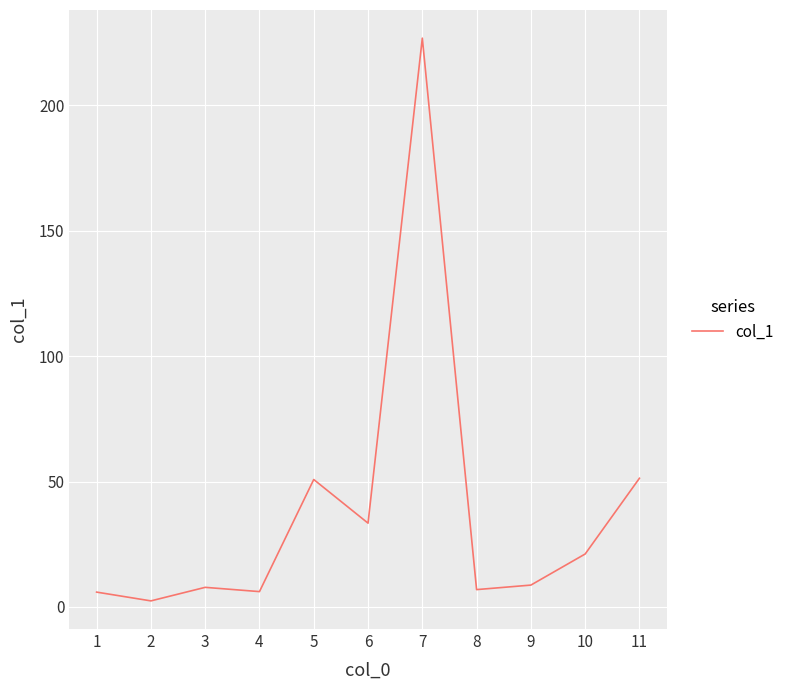

True or false: there are more than 1 points higher than both neighbors.

True